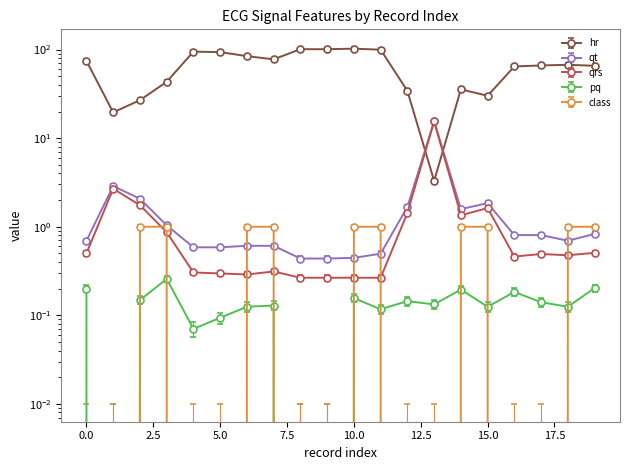

Between which two adjacent categories do qrs and qt first intersect?

12 and 13